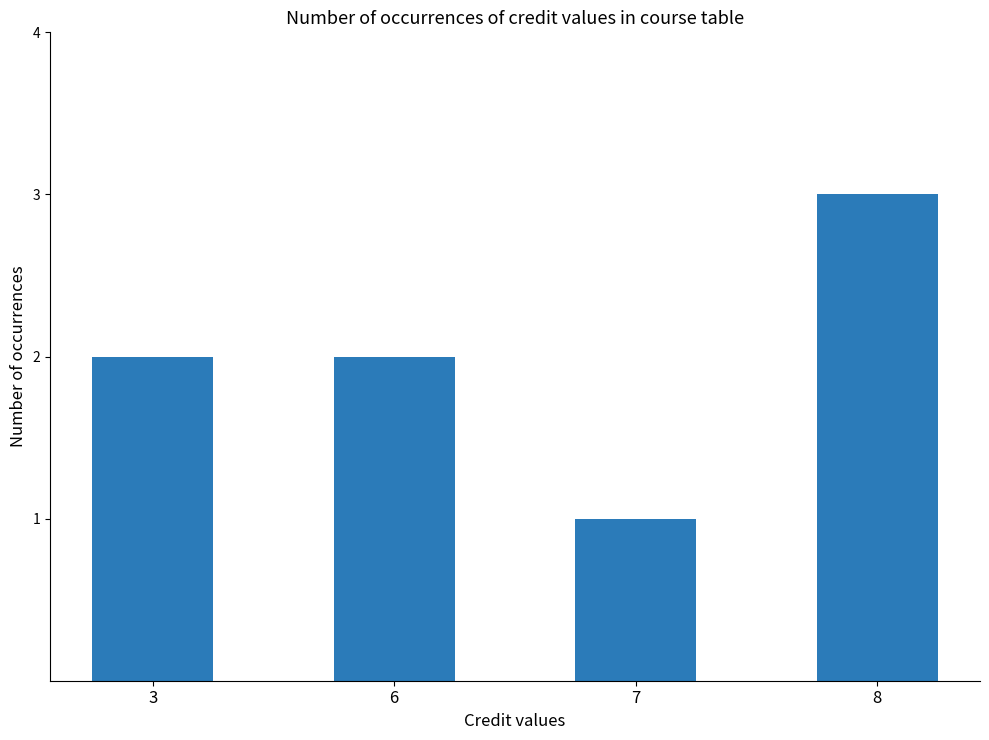

What is the ratio of the value at 8 to the value at 7?

3.0